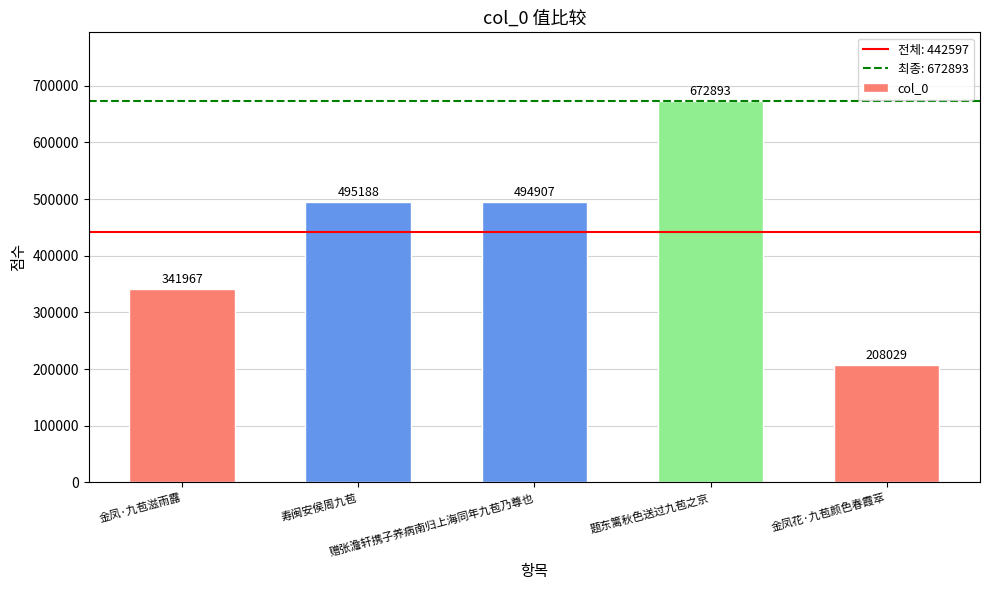

Does the chart contain stacked bars?

No